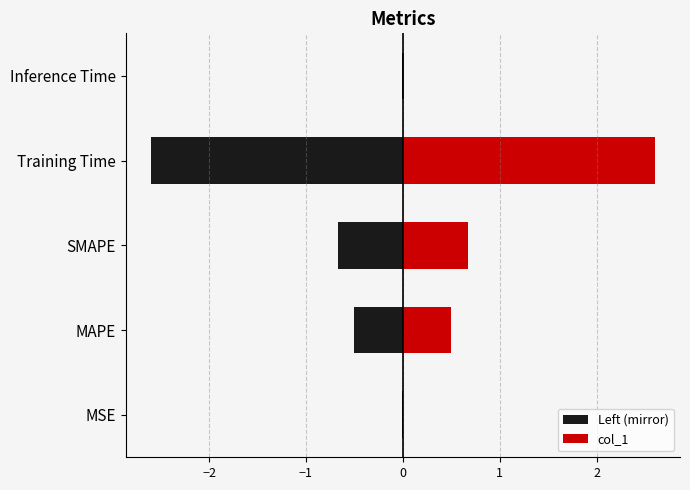

The value of col_1 at Training Time is 0.6. True or false?

False